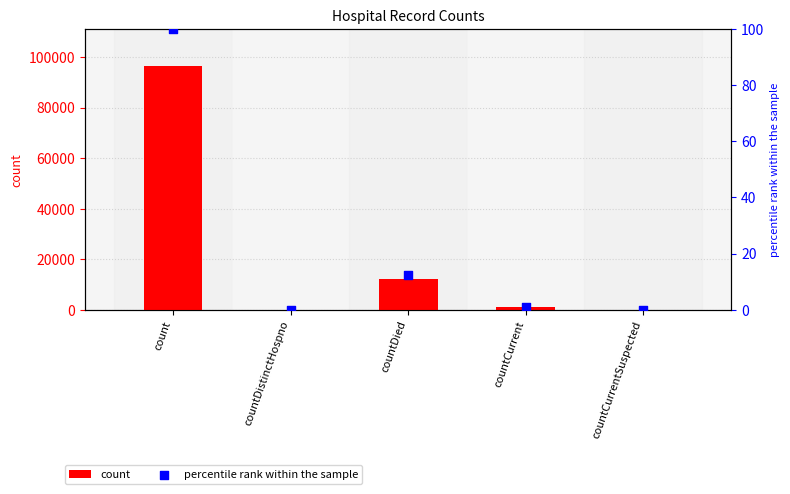

Which series has the largest total across all categories?

count